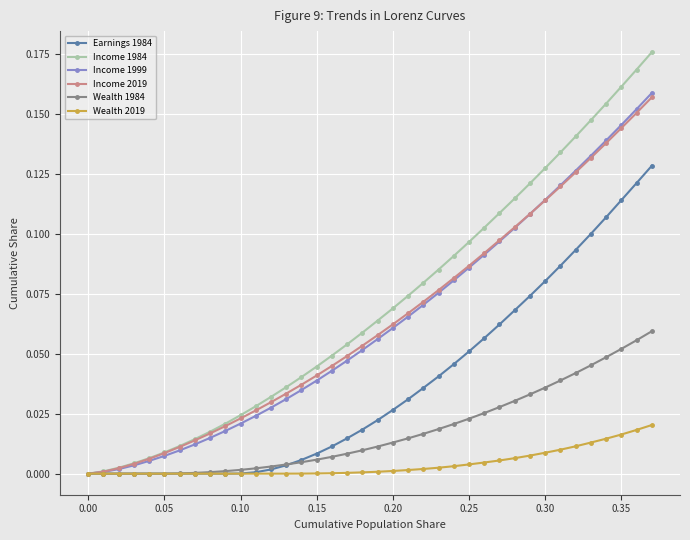

Is it true that Income 1984 equals 0.0 at 0.00?

True